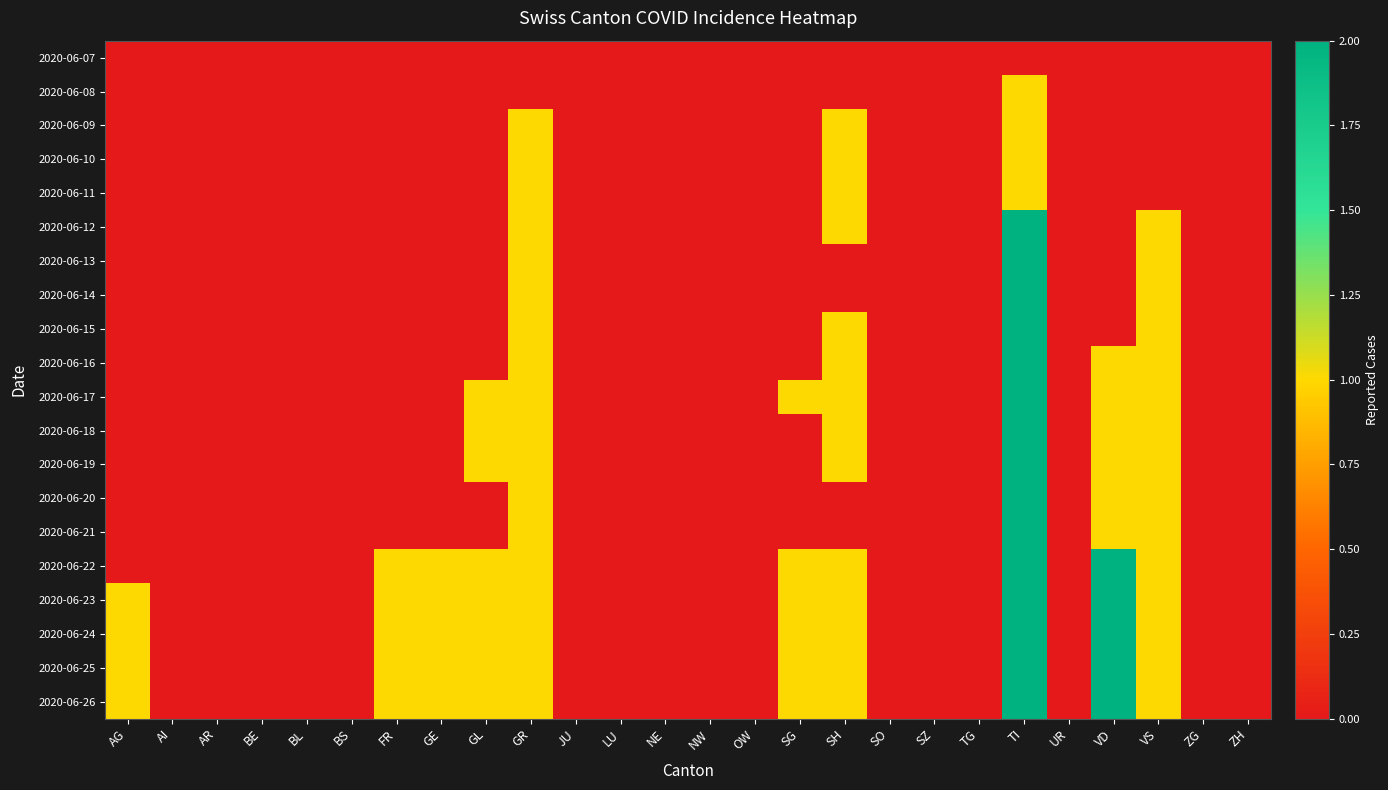

What is the spread (max minus min) of values at TI?

2